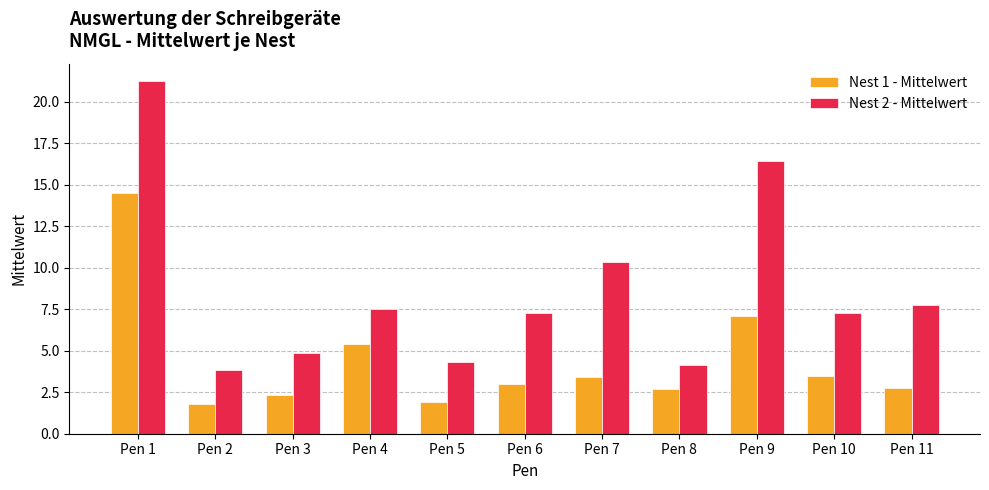

What is the greatest value displayed?

21.2